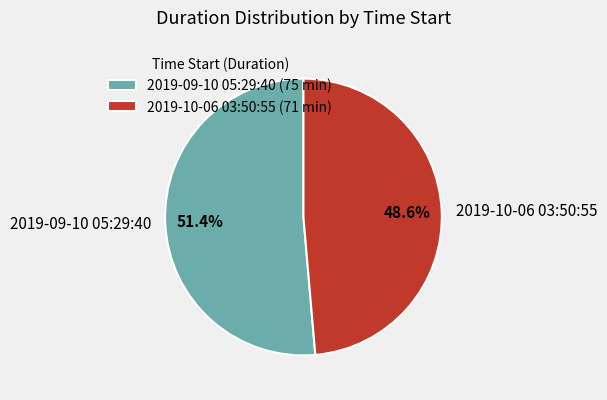

Combined, what portion of the pie is 2019-10-06 03:50:55 and 2019-09-10 05:29:40?

100.0%